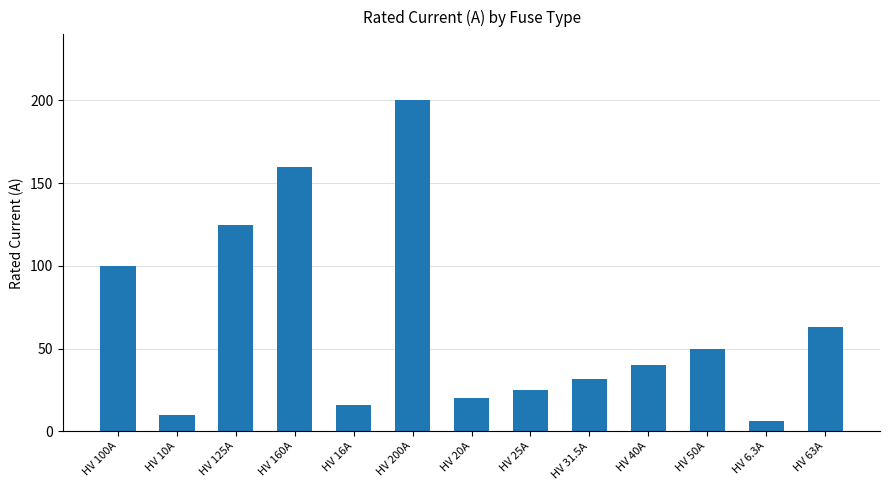

Reading left to right, what are all the values shown in this chart?

100.0	10.0	125.0	160.0	16.0	200.0	20.0	25.0	31.5	40.0	50.0	6.3	63.0